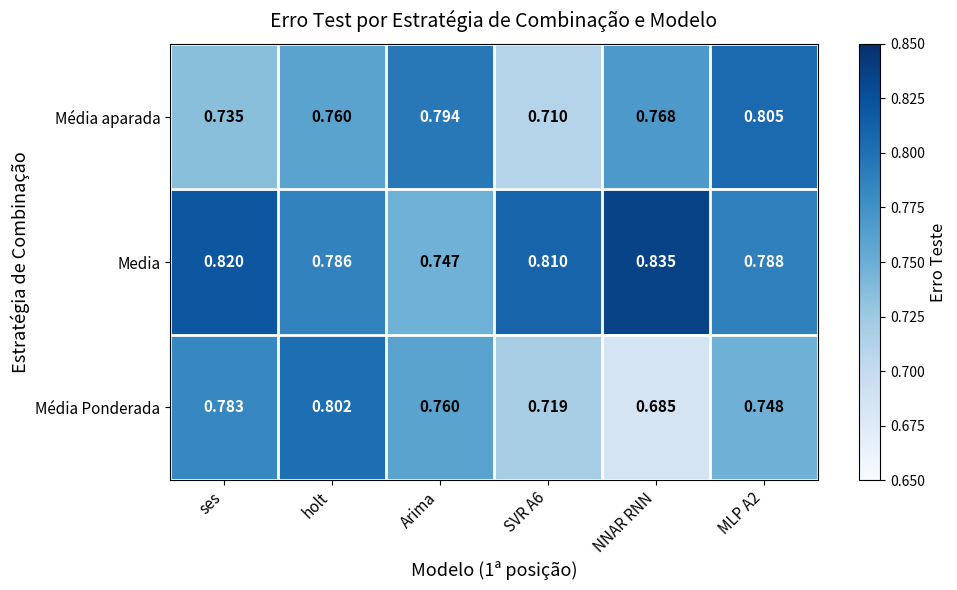

Rank the series by their maximum value, from highest to lowest.

Media, Média aparada, Média Ponderada